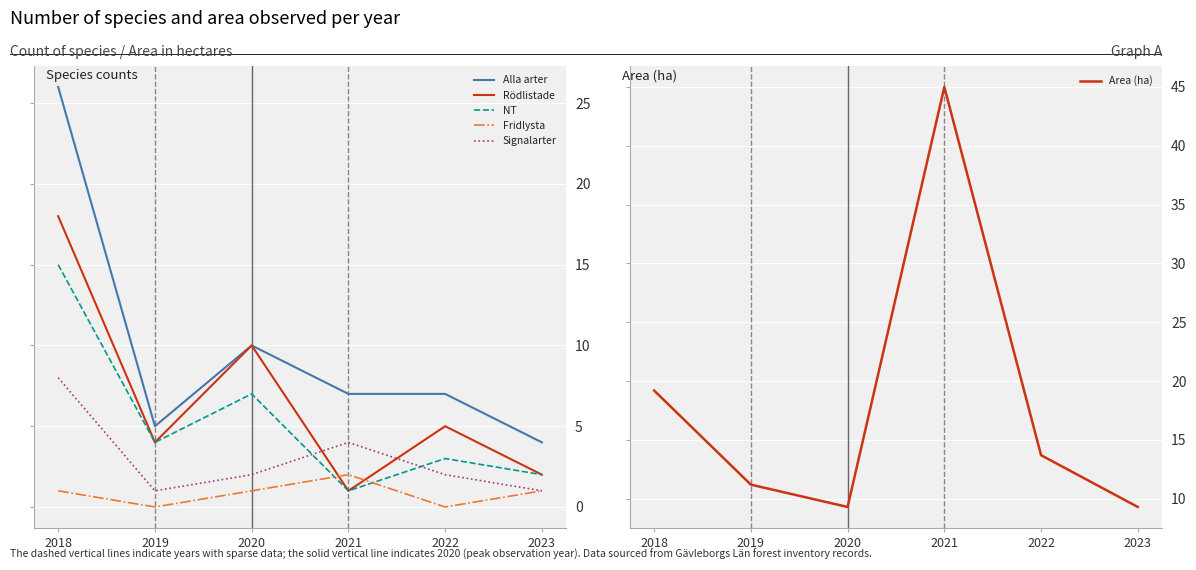

What are all the series names shown in the legend?

Alla arter, Rödlistade, NT, Fridlysta, Signalarter, Area (ha)